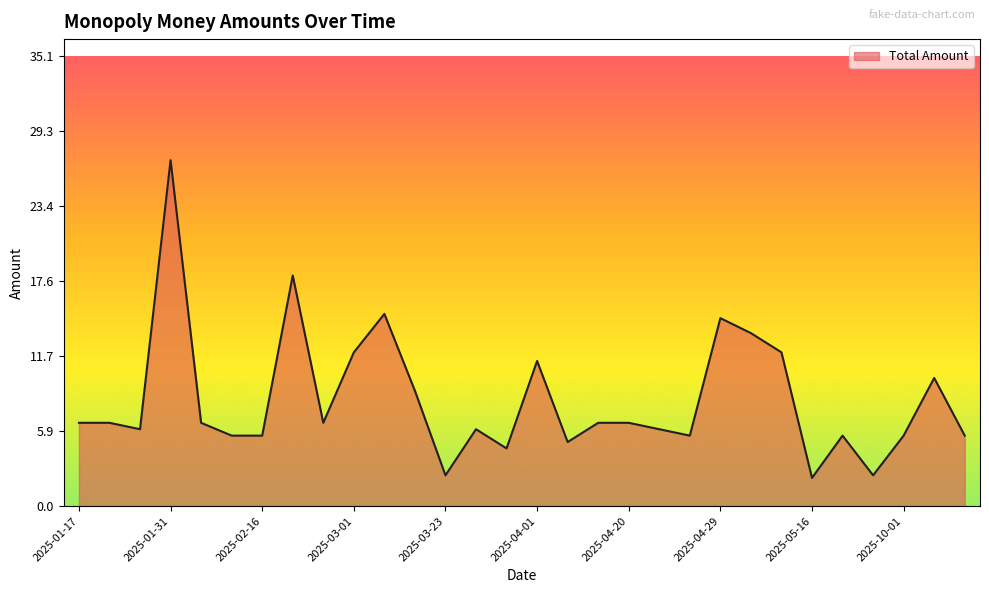

What is the difference between the maximum and minimum values?

24.8